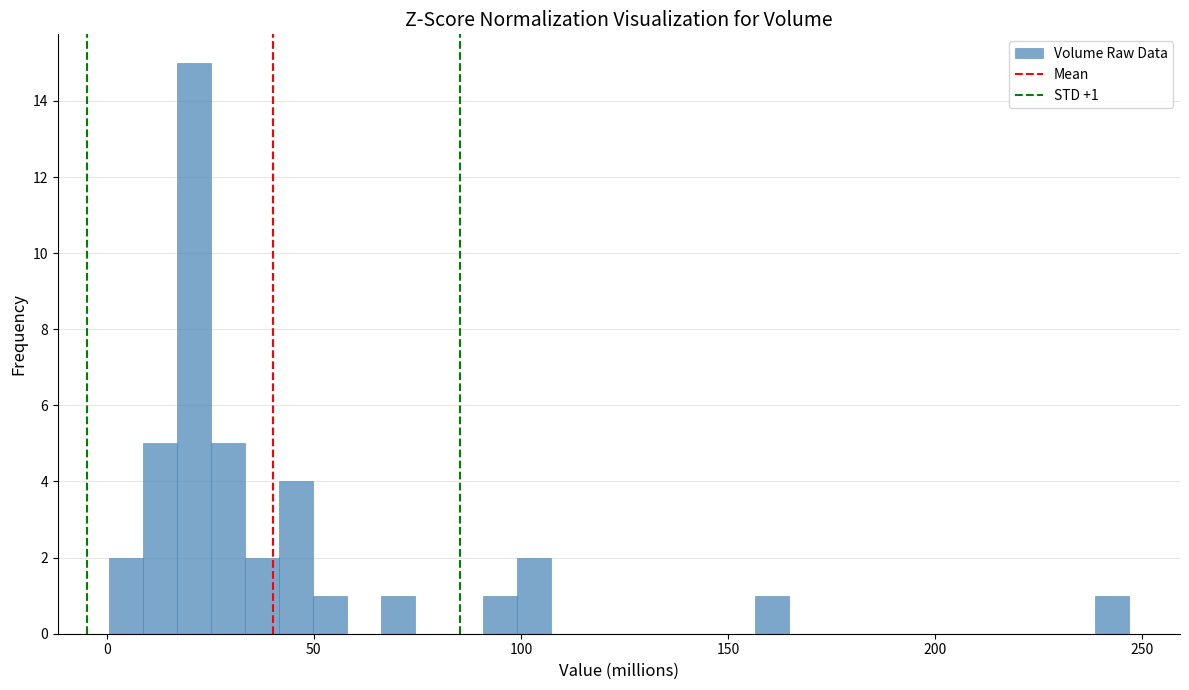

Around what value on the x-axis is the tallest bar? Give the approximate position of its centre, as read against the axis.

20